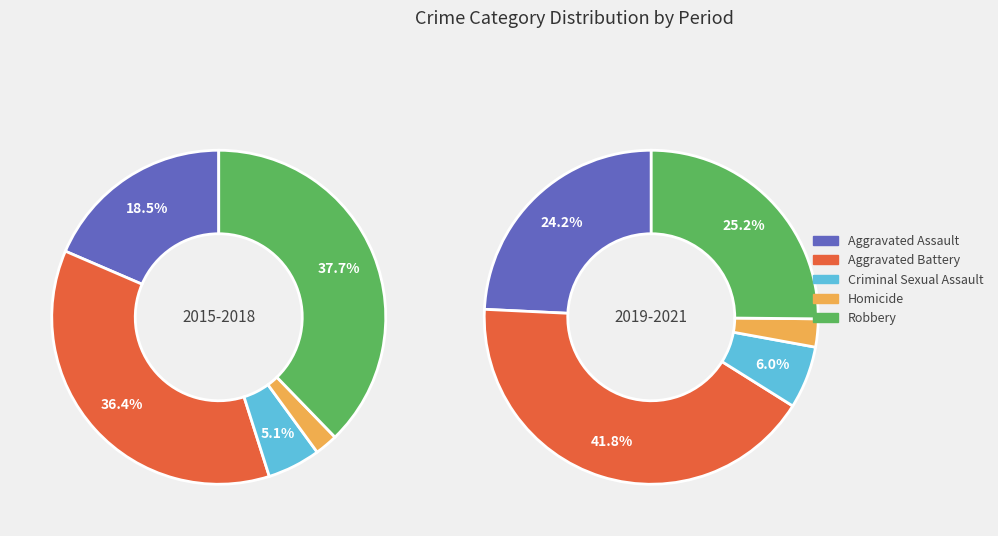

Is there a majority slice in this chart?

No